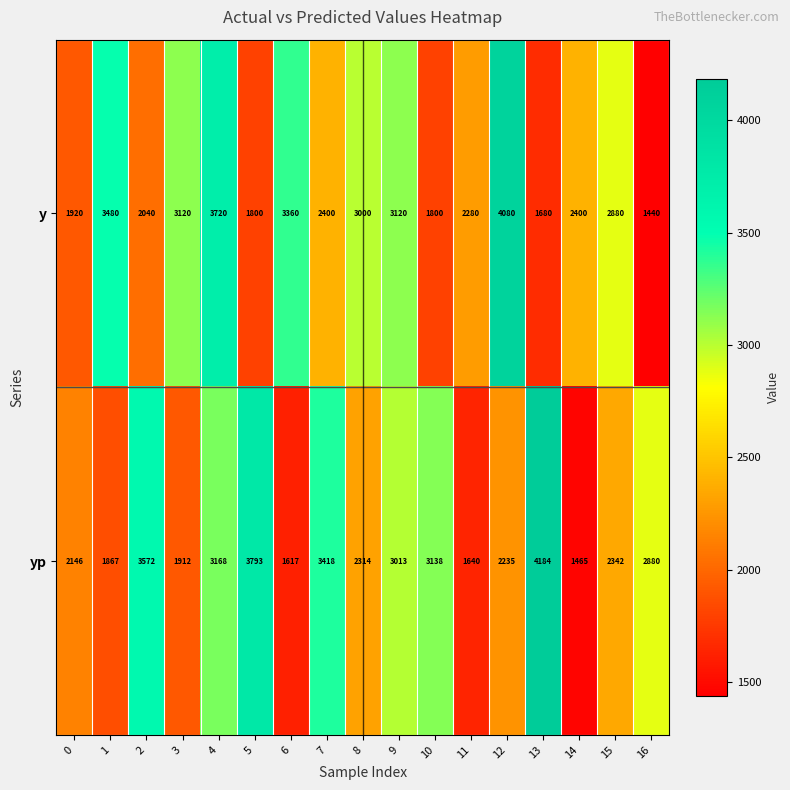

Where is yp nearest to the value 2824?

16